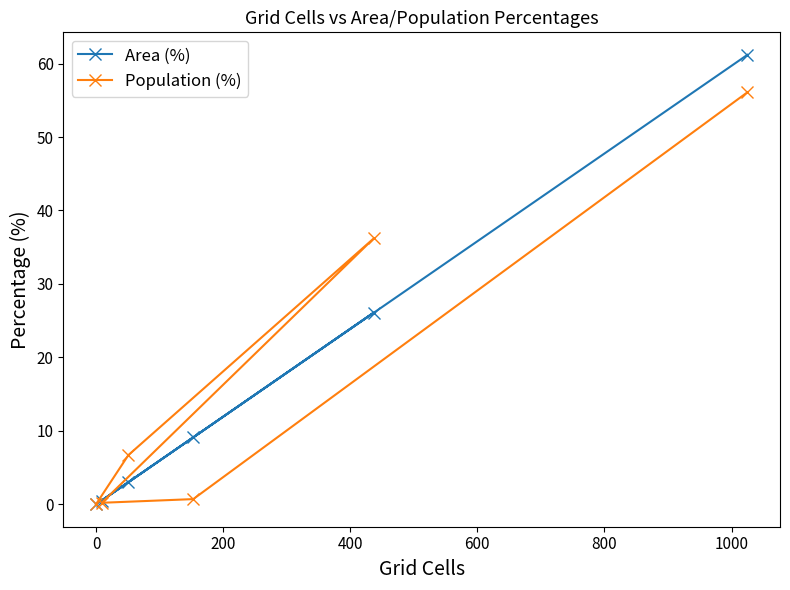

Rank the series by their maximum value, from lowest to highest.

Population (%), Area (%)